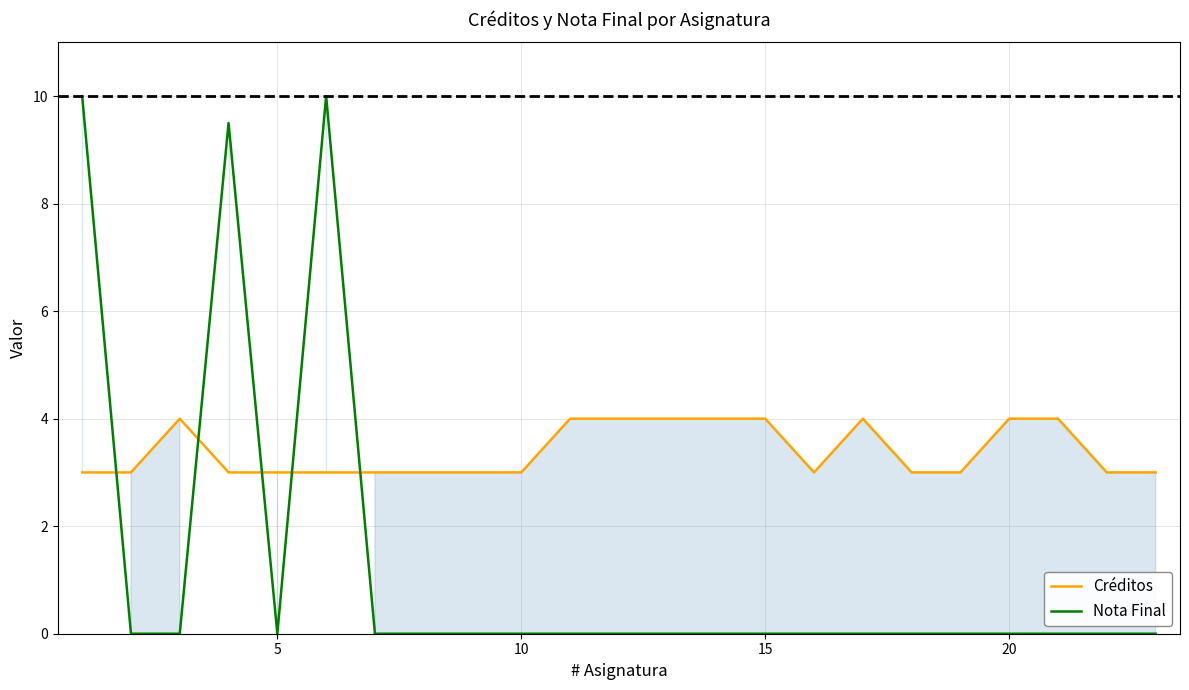

What is the difference between the maximum and minimum values in the Nota Final series?

10.0